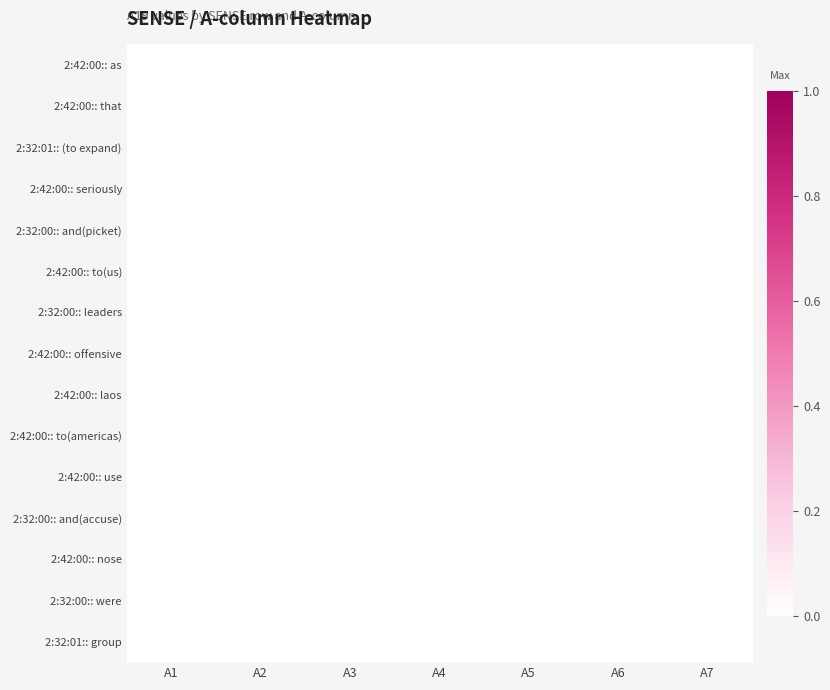

At how many categories does at least one series exceed 0?

1